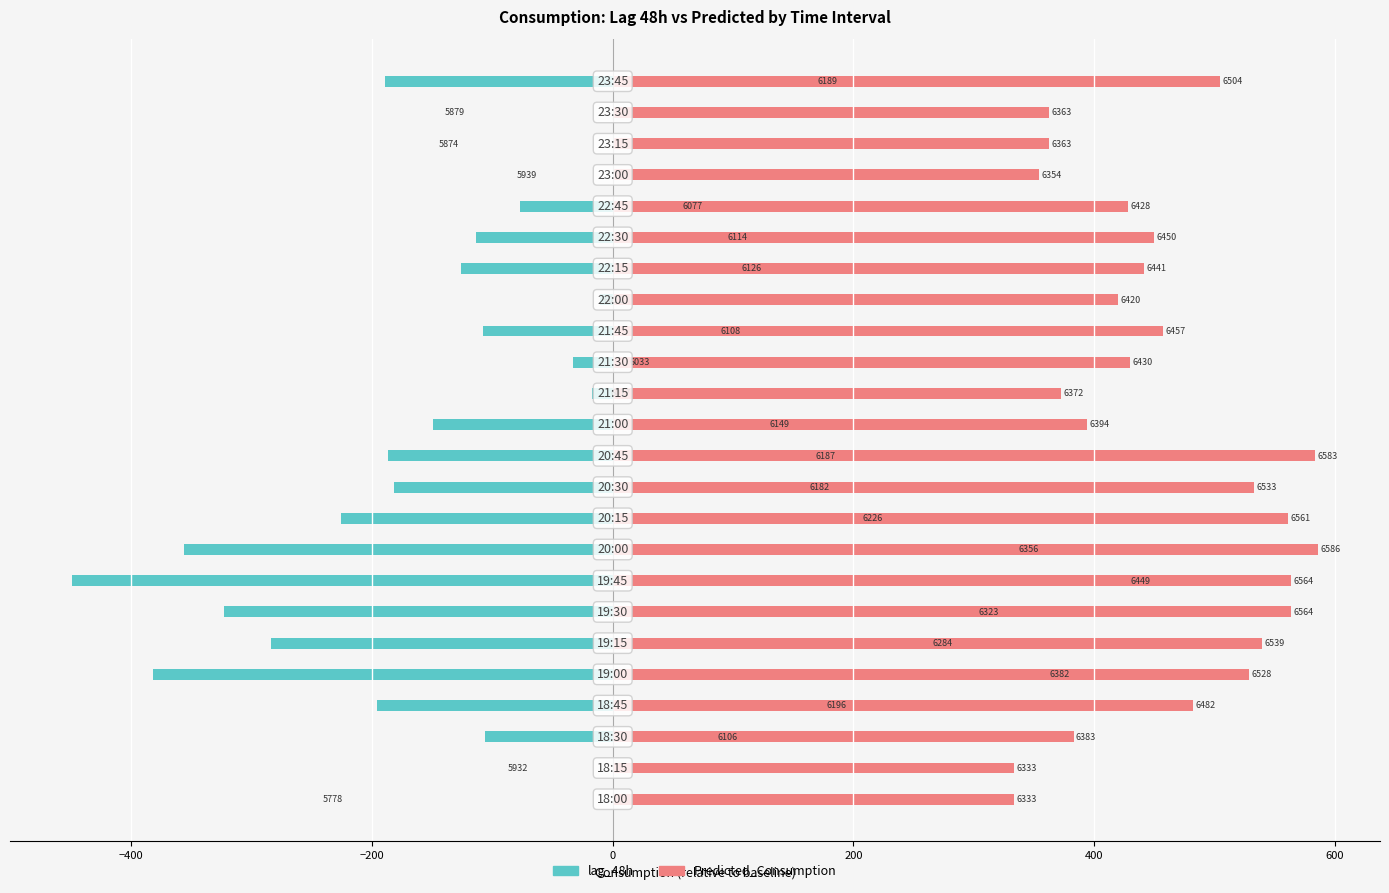

Is the value of lag_48h at 21 greater than the value of Predicted_Consumption at 19?

No